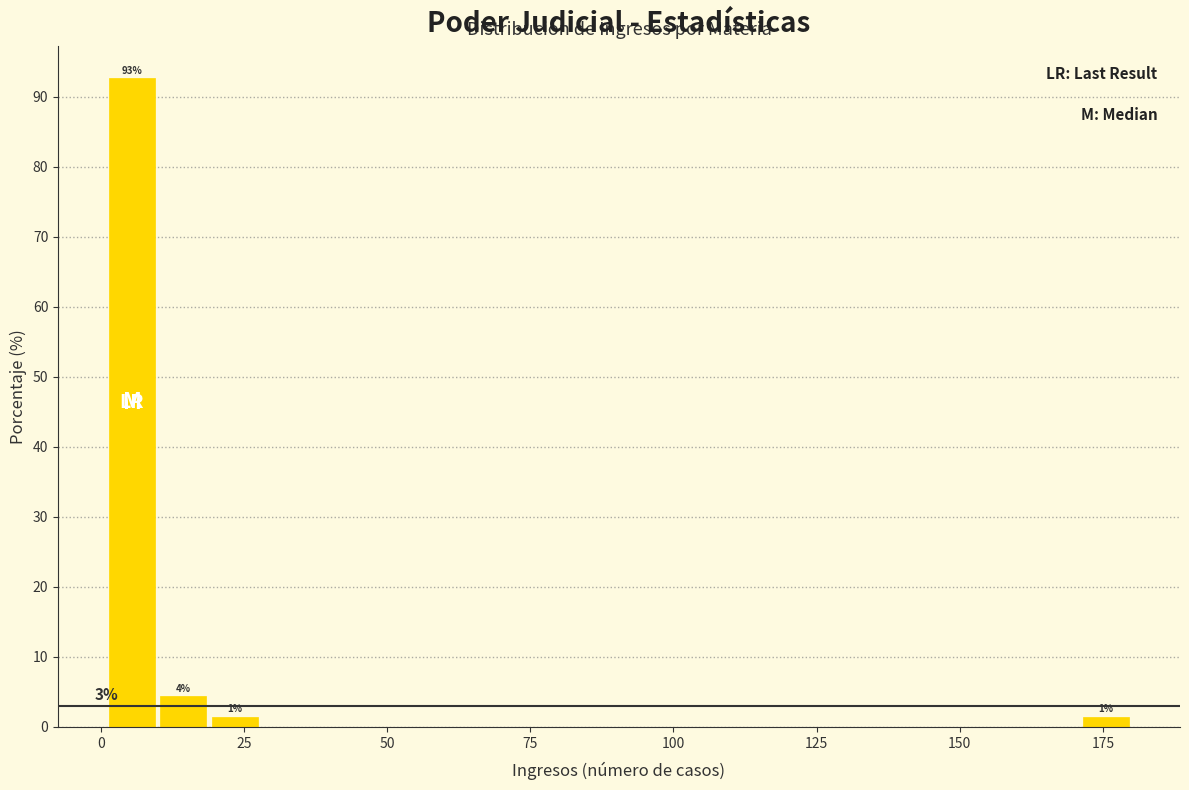

Read against the x-axis, roughly where is the centre of the tallest bar?

5